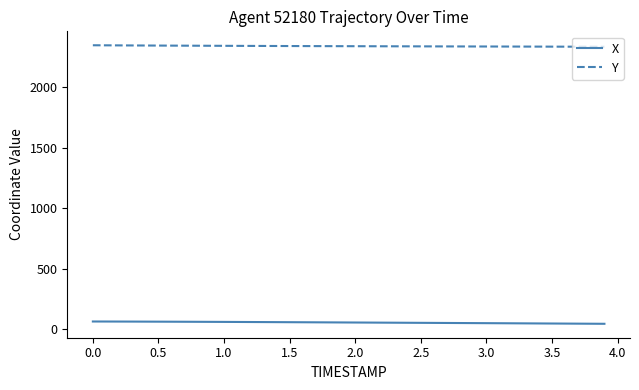

Does the chart display data point markers on the line(s)?

No